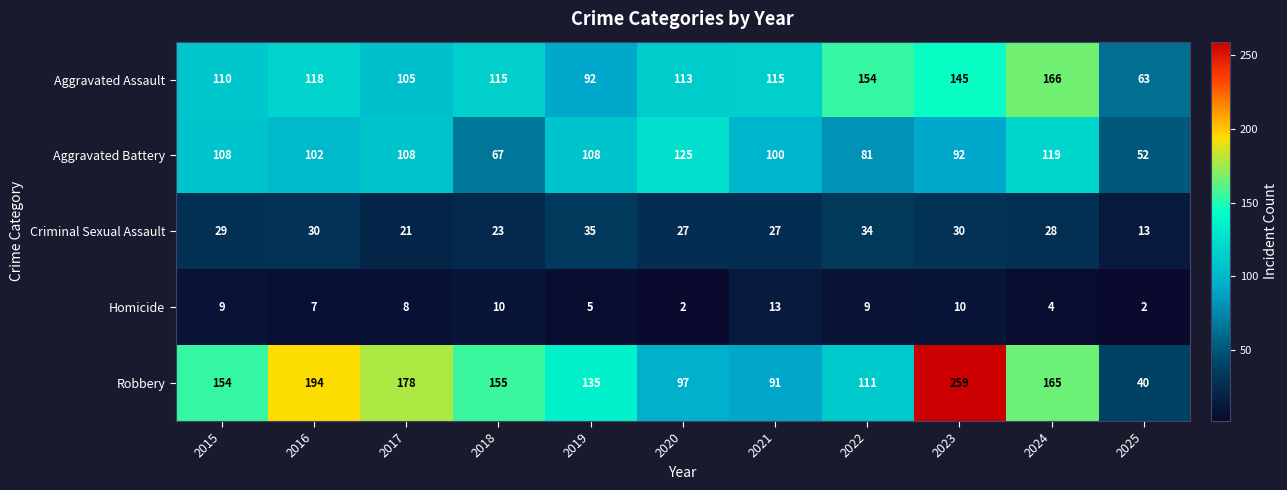

How many data points does each series have?

11